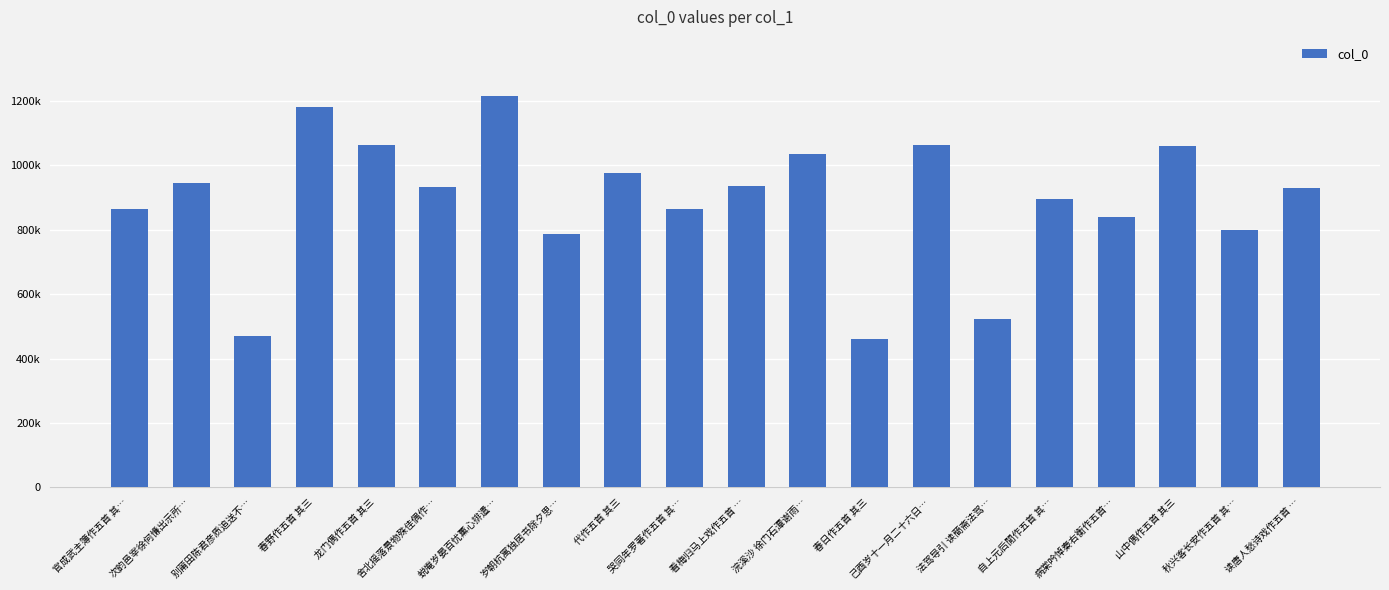

Reading left to right, extract all data points from this chart.

官成武主簿作五首 其…=863505	次韵邑宰徐何慊出示所…=945119	别莆田陈君彦质追送不…=470638	春野作五首 其三=1180920	龙门偶作五首 其三=1061859	舍北摇落景物殊佳偶作…=932699	蜕庵岁晏百忧薰心排遣…=1216695	岁朝杭寓独居书除夕思…=787627	代作五首 其三=975090	哭同年罗著作五首 其…=863339	看梅归马上戏作五首 …=935264	浣溪沙 徐门石潭谢雨…=1036051	春日作五首 其三=459658	己酉岁十一月二十六日…=1062105	法驾导引 读蕳斋法驾…=522366	自上元后閒作五首 其…=896321	病棠吟悼秦右衡作五首…=840626	山中偶作五首 其三=1060959	秋兴客长安作五首 其…=800147	读唐人愁诗戏作五首 …=929832